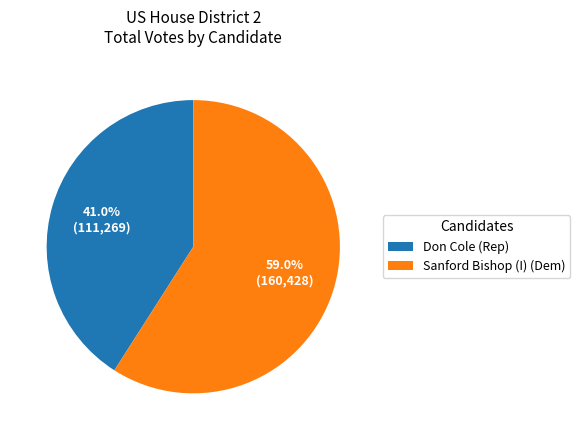

How many segments does this pie chart have?

2